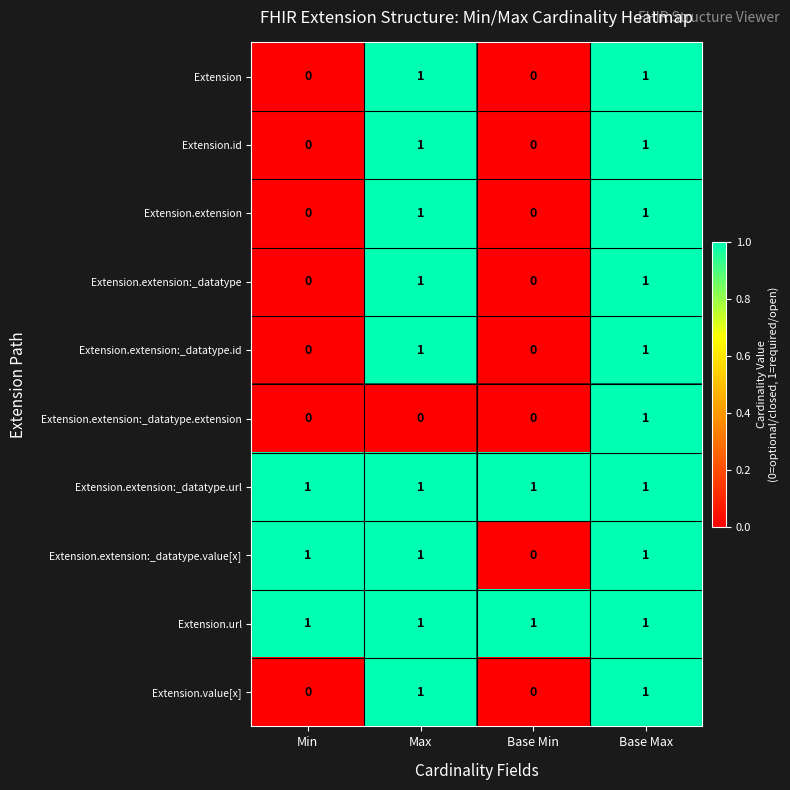

How many Extension.extension:_datatype.id values are between 0 and 1?

4